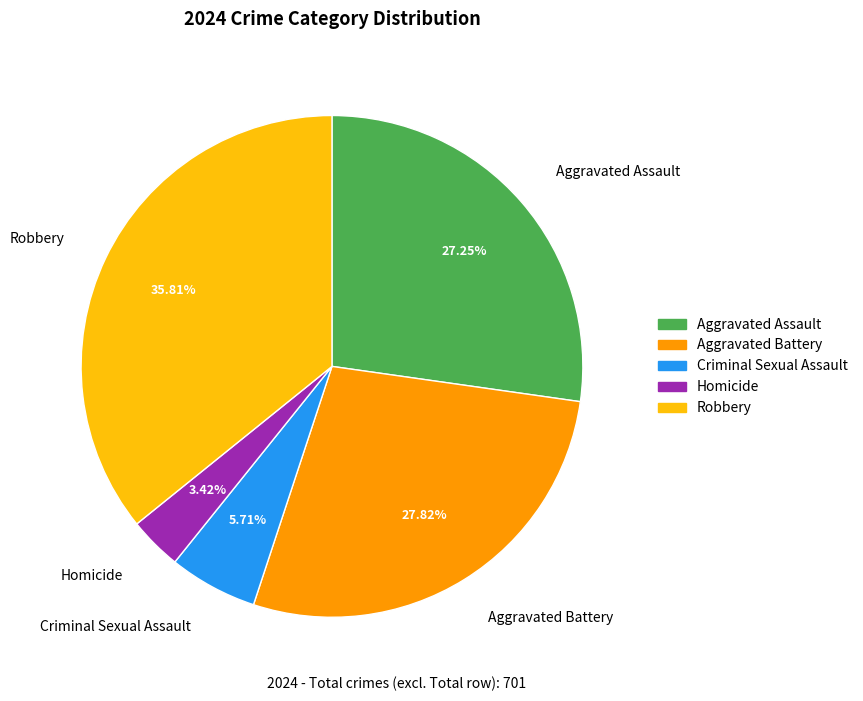

To the nearest percent, what portion does Homicide represent?

3%